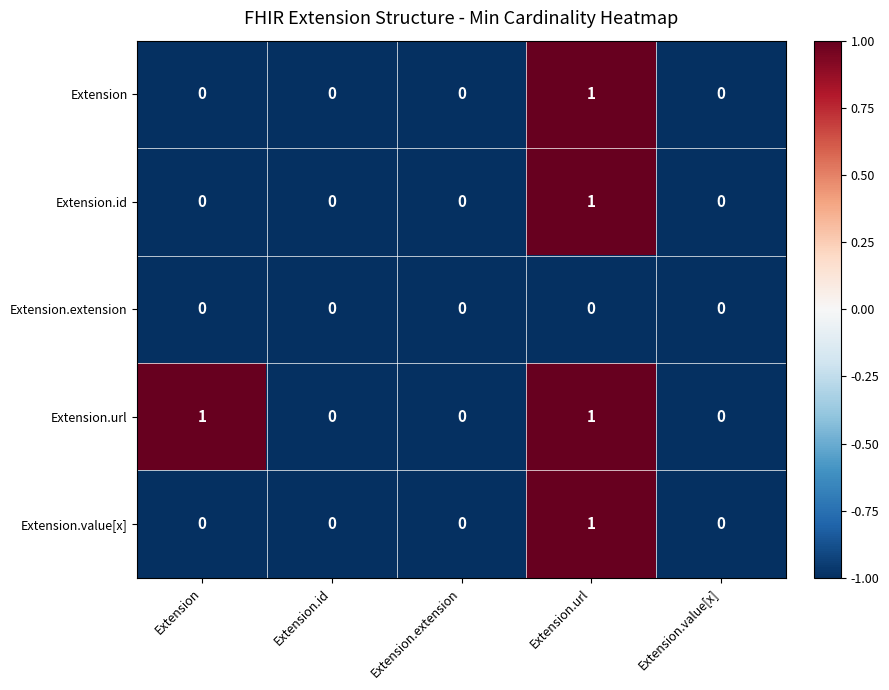

Reading left to right, list all the values displayed in this chart.

Extension: 0	0	0	1	0
Extension.id: 0	0	0	1	0
Extension.extension: 0	0	0	0	0
Extension.url: 1	0	0	1	0
Extension.value[x]: 0	0	0	1	0